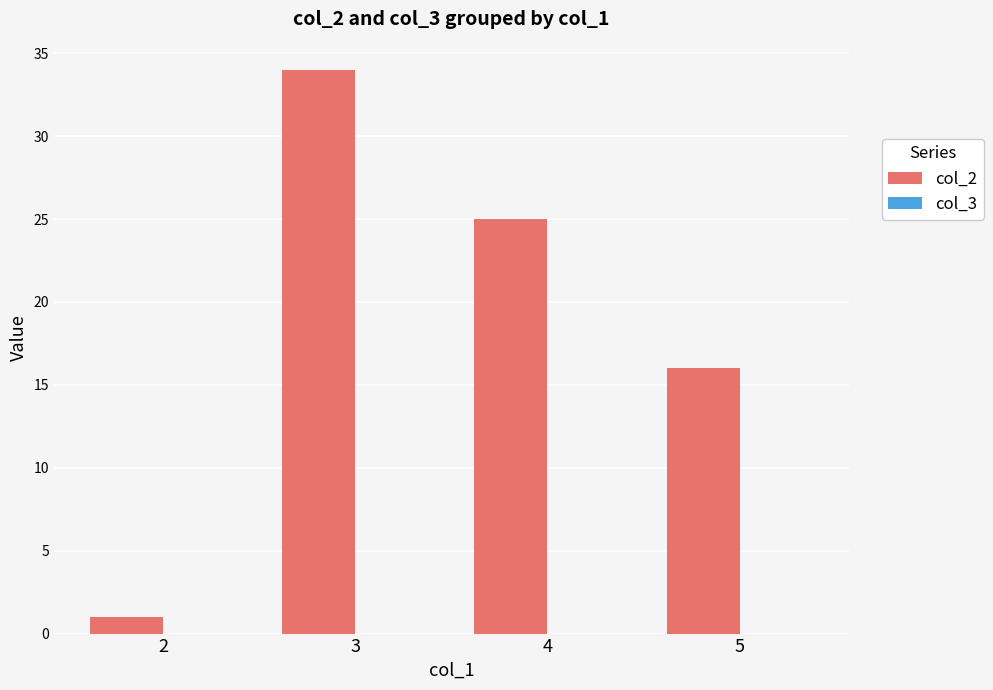

At which label is the value closest to 17?

5